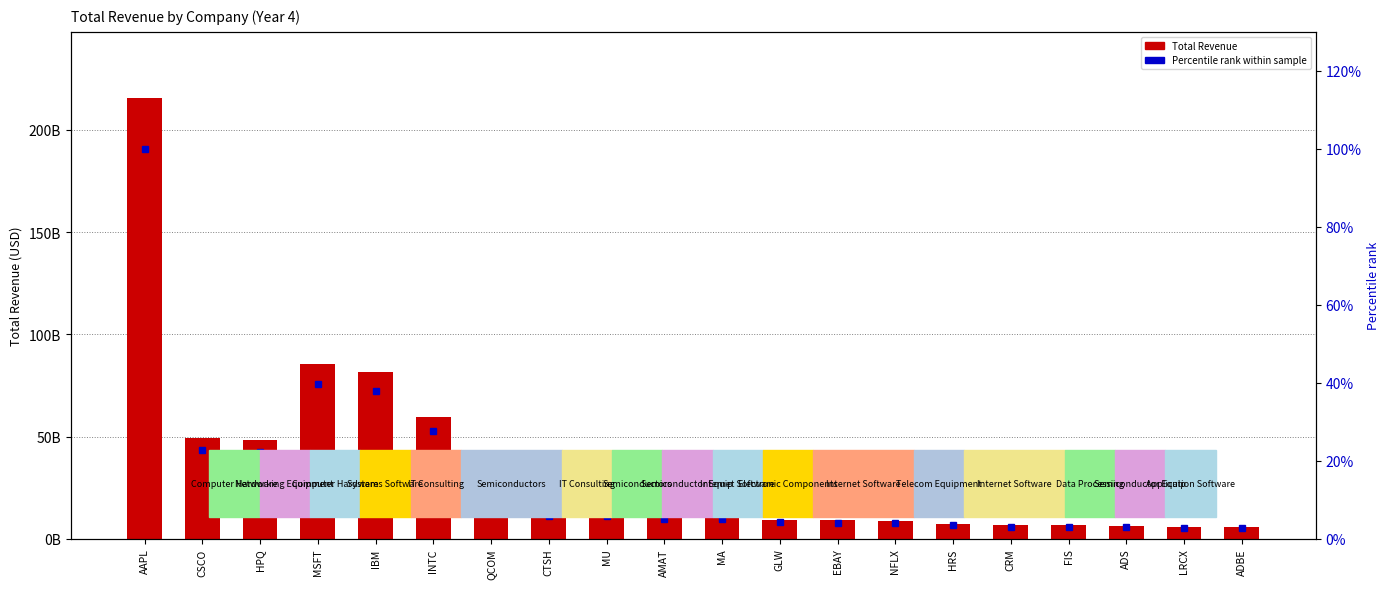

What is the spread (max minus min) of values at HPQ?

48237999977.6